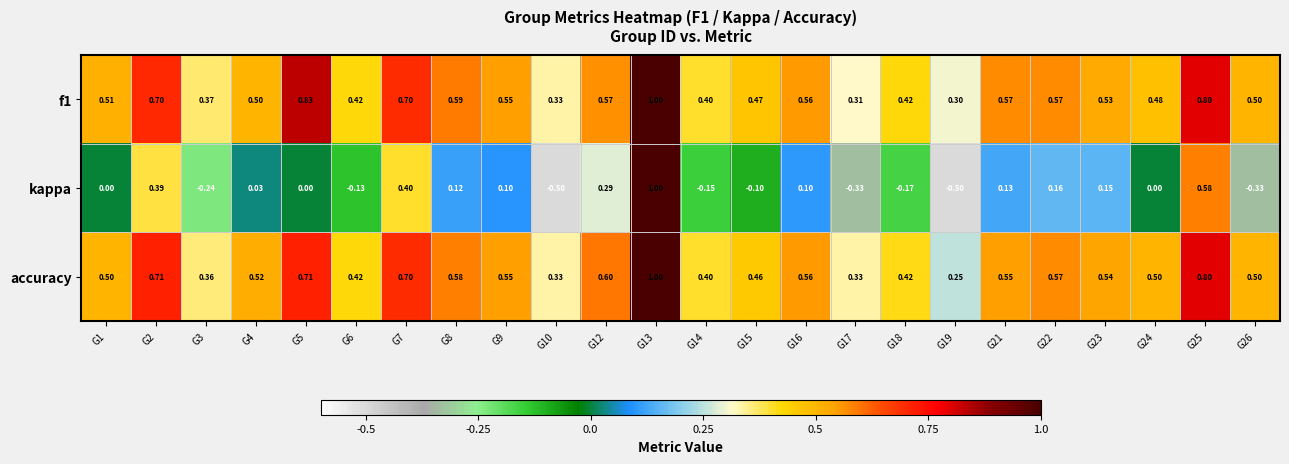

Is the value of kappa at G17 greater than the value of f1 at G7?

No